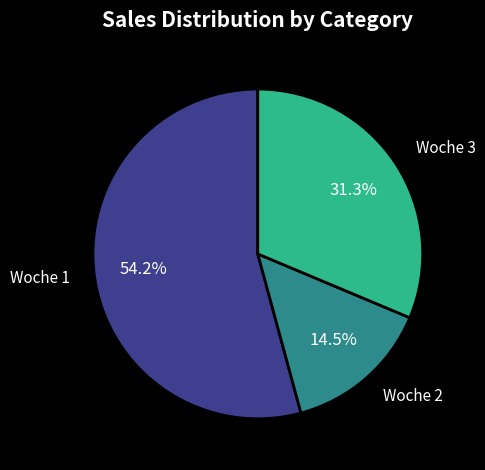

What is the ratio of the value at Woche 2 to the value at Woche 3?

0.5